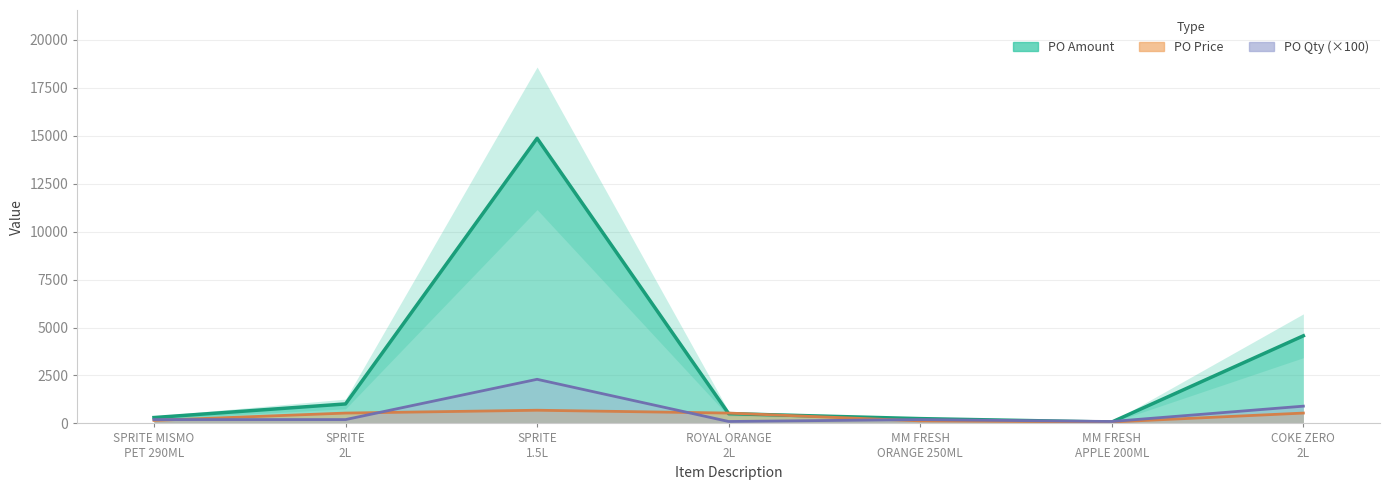

How many interior local peaks does the PO Amount series have?

1